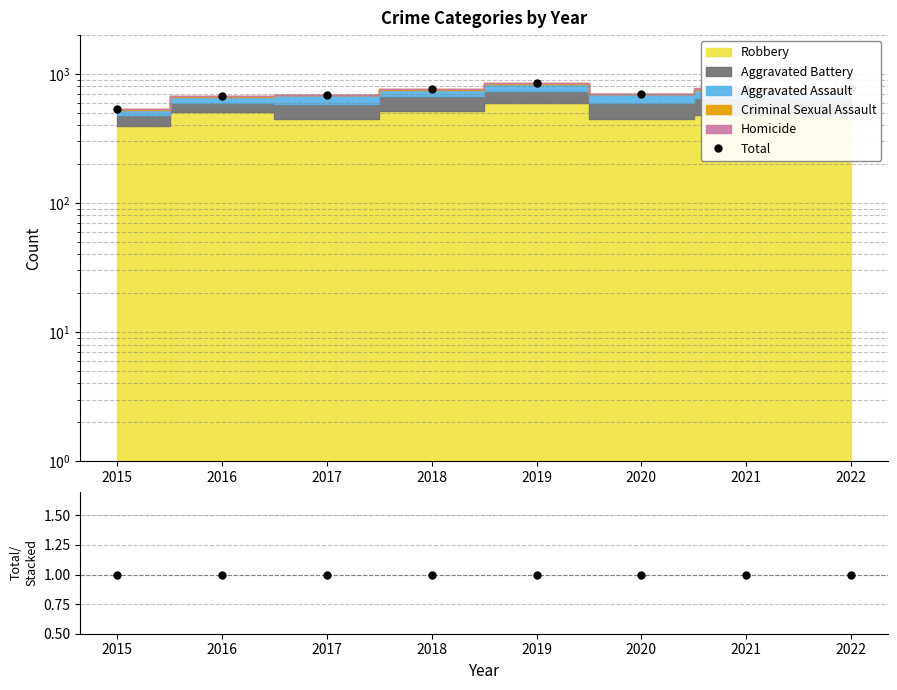

Reading left to right, transcribe all the data shown in this chart.

Total: 535	672	692	760	847	700	775	775
Total/Stacked: 1	1	1	1	1	1	1	1